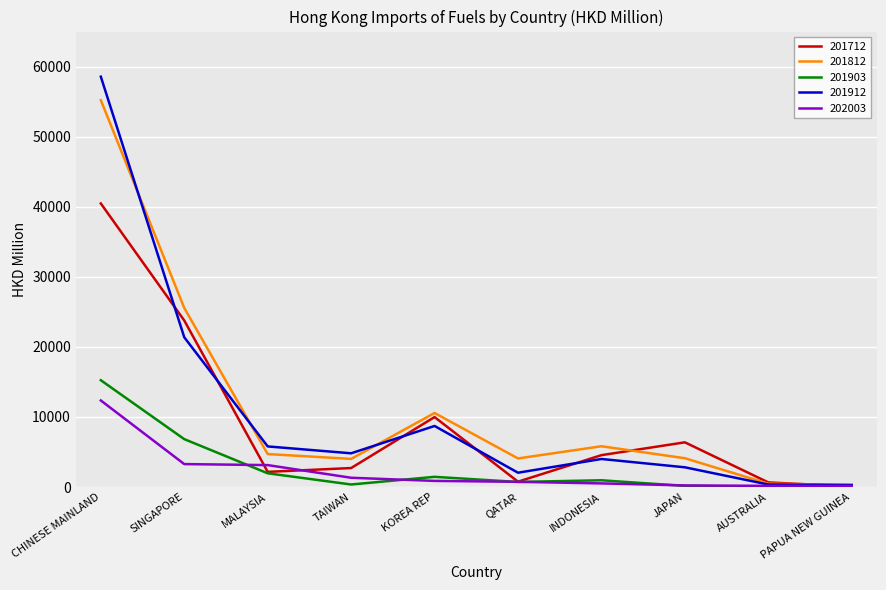

What is the minimum value shown in the chart?

40.7